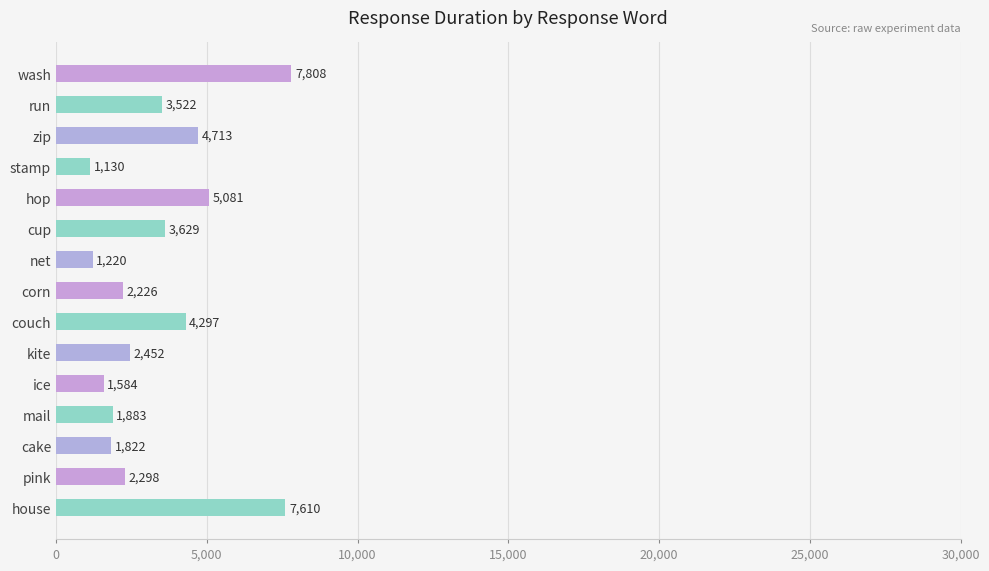

What is the greatest value displayed?

7808.3